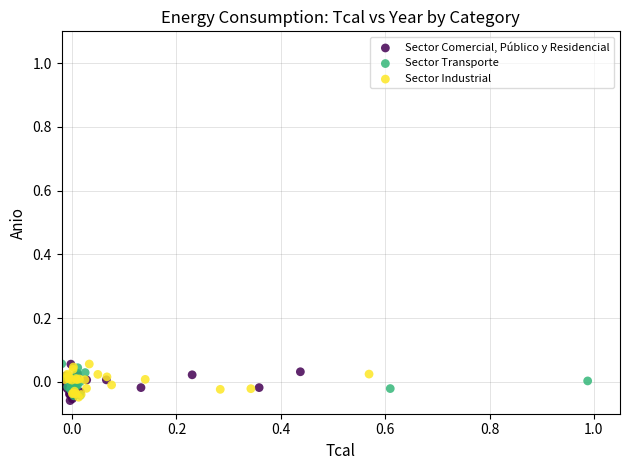

Which series contains the lowest Y value?

Sector Comercial, Público y Residencial